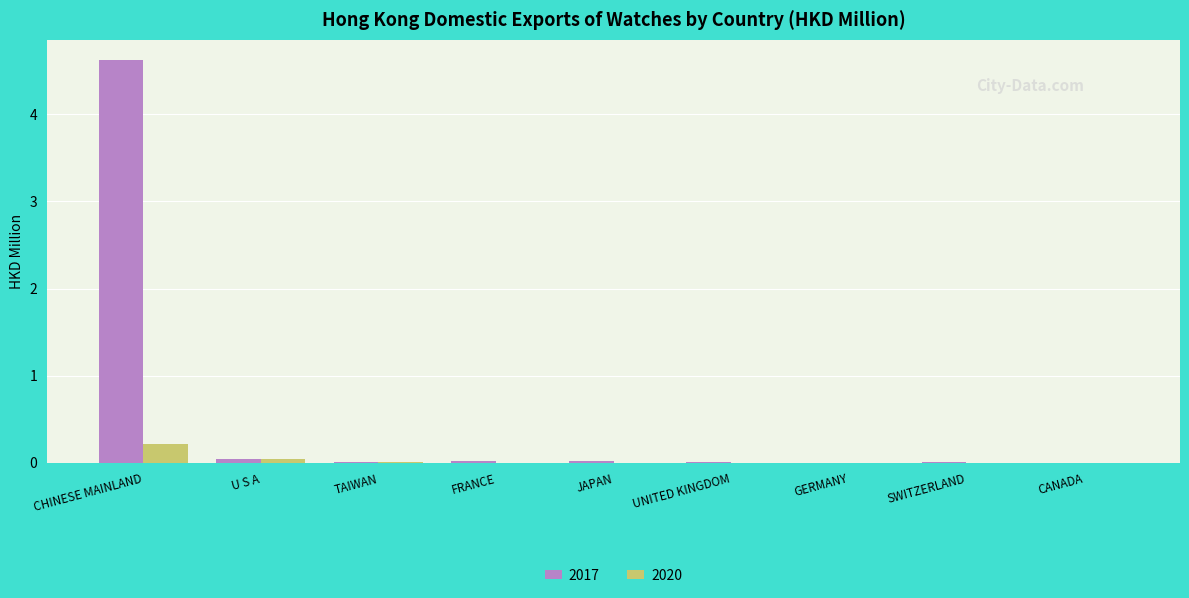

The 2020 series shows 0.2 at CHINESE MAINLAND. True or false?

True